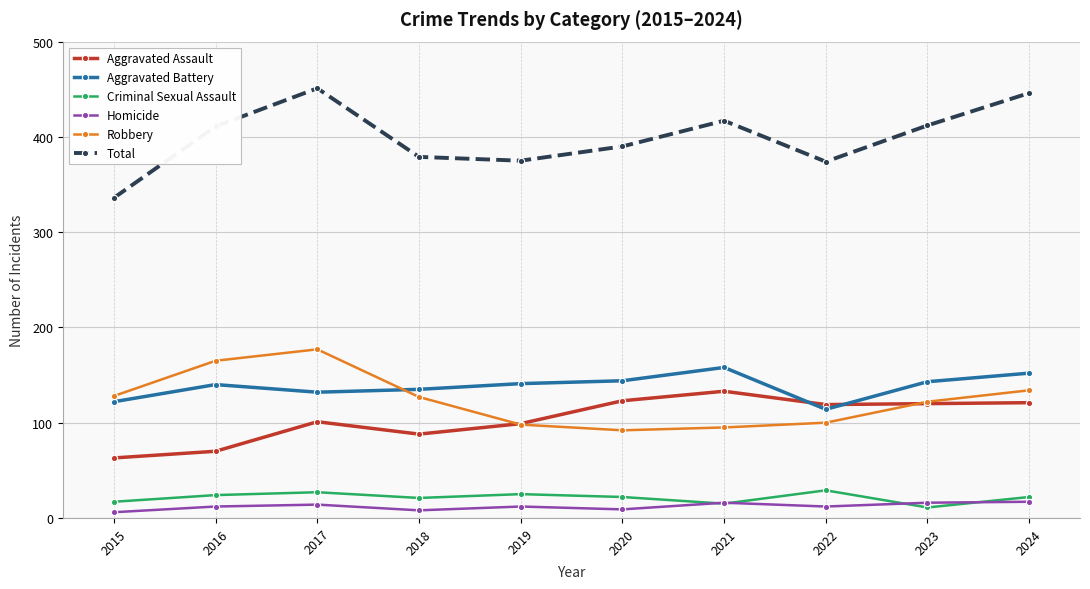

How many series are shown in this chart?

6